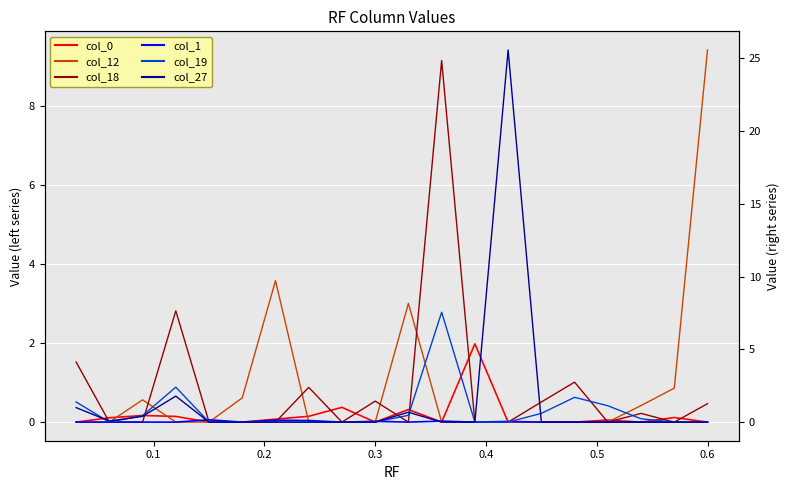

Rank the series by their maximum value, from lowest to highest.

col_1, col_0, col_19, col_18, col_12, col_27